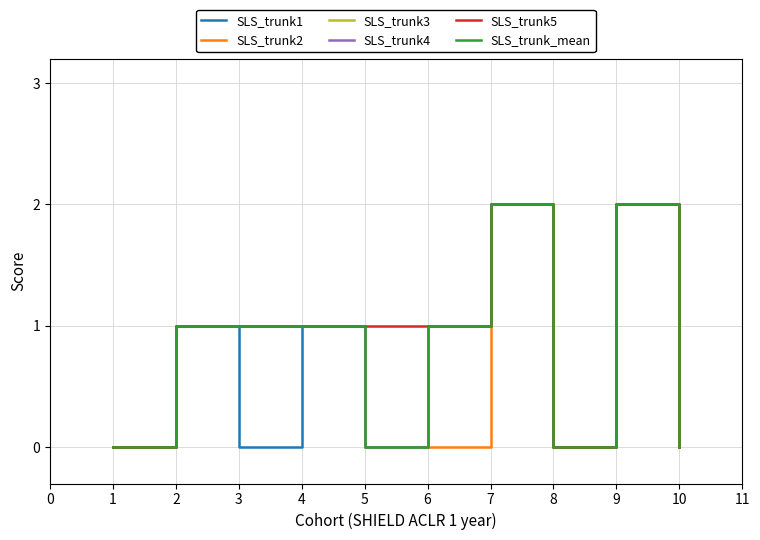

Which has a higher value, 7 or 8?

7